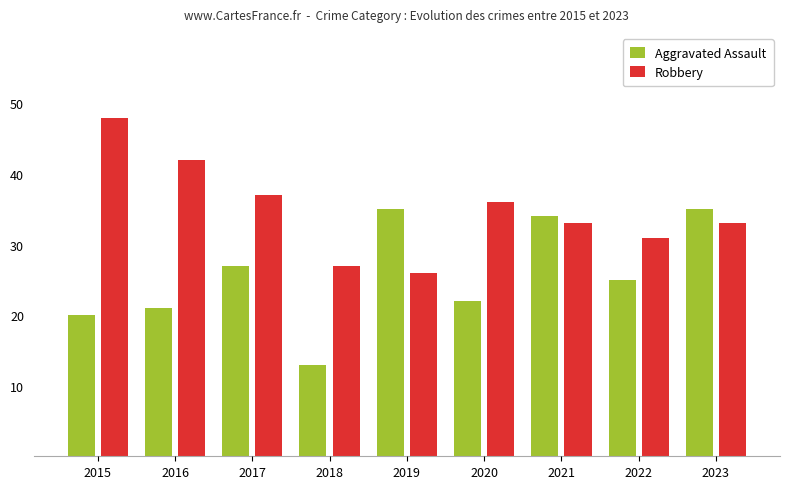

What is the sum of the Robbery values at 2022 and 2018?

58